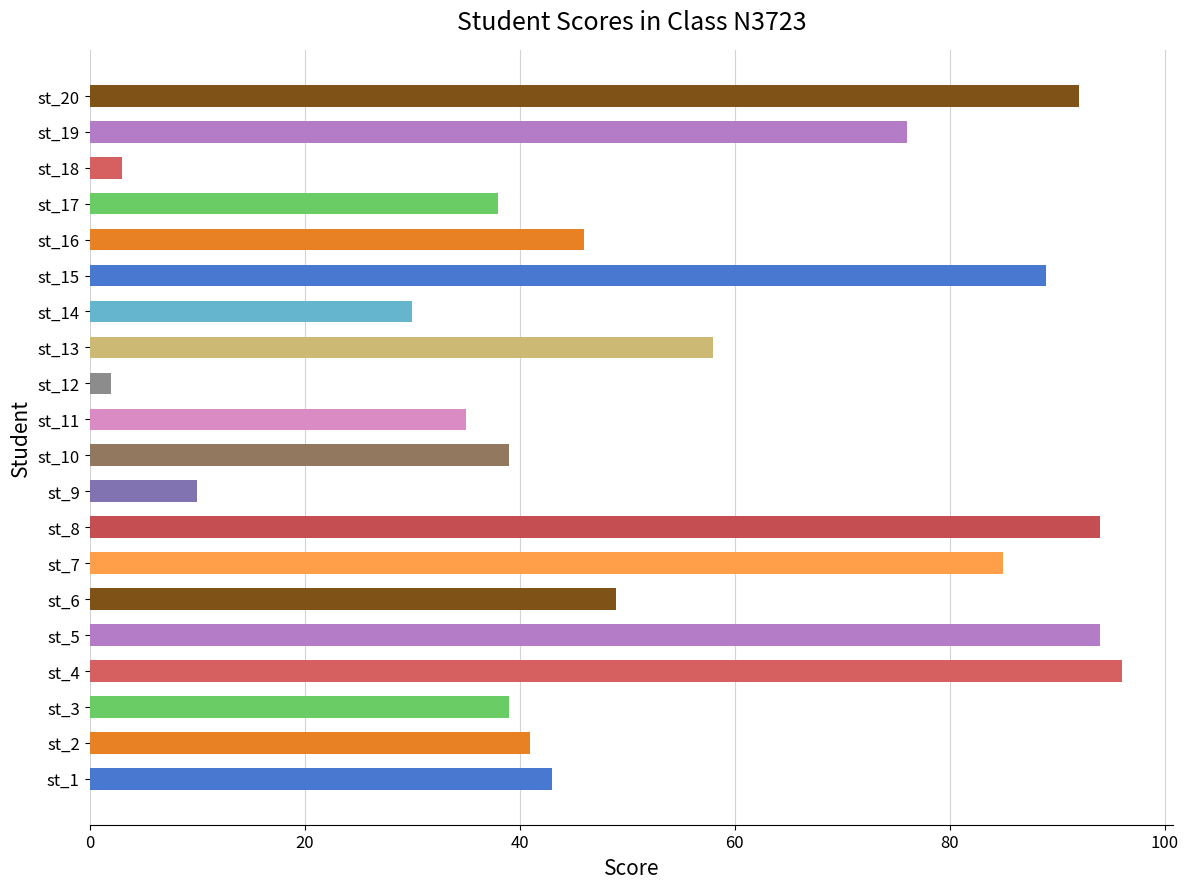

The value at st_4 is 96. True or false?

True